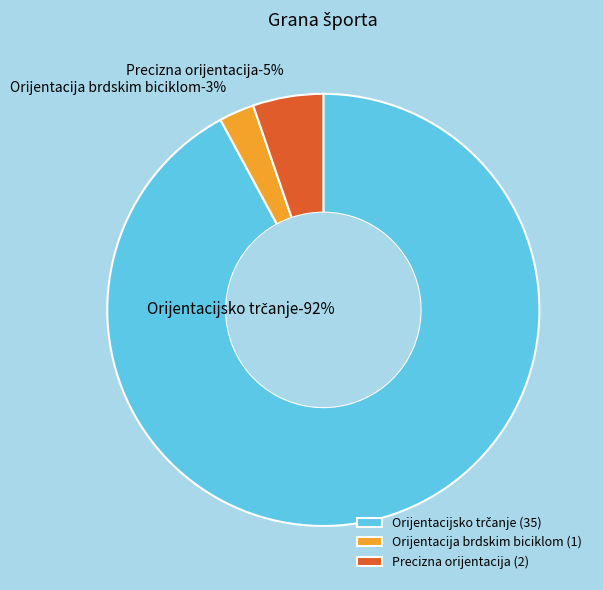

To the nearest percent, what is the difference between the largest and smallest slice percentages?

89%